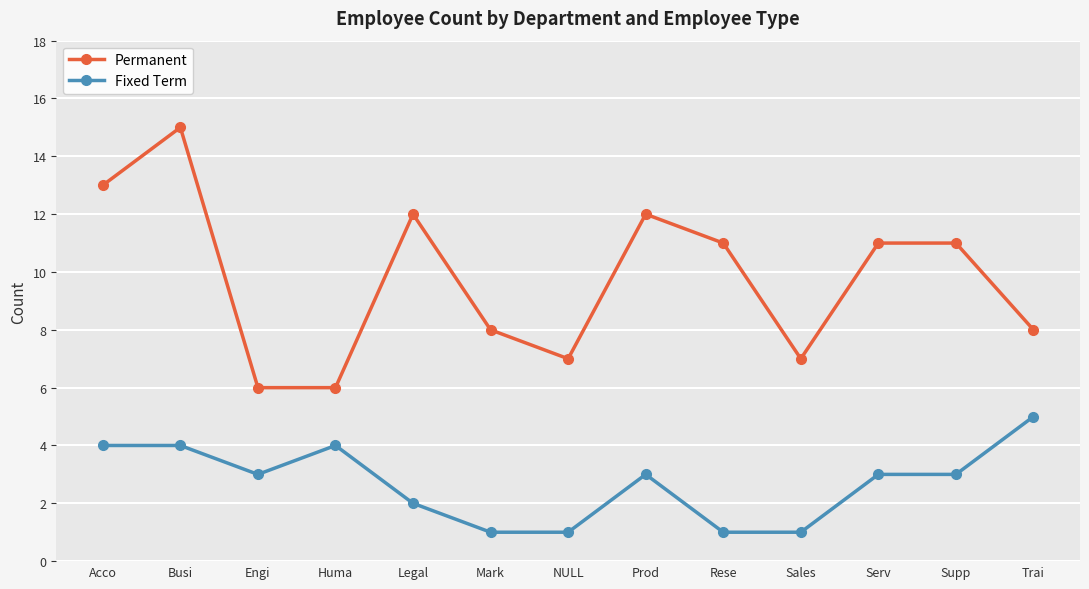

What is the difference between the highest and lowest values at Busi?

11